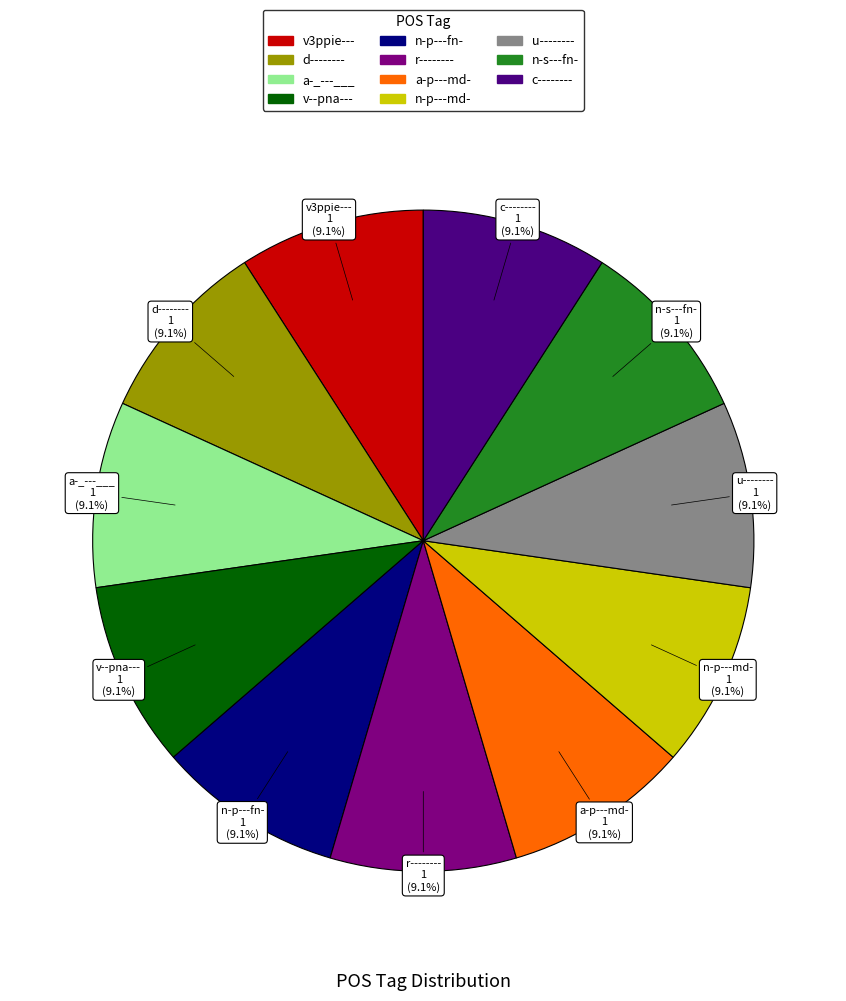

Combined, what portion of the pie is c-------- and u--------?

18.2%